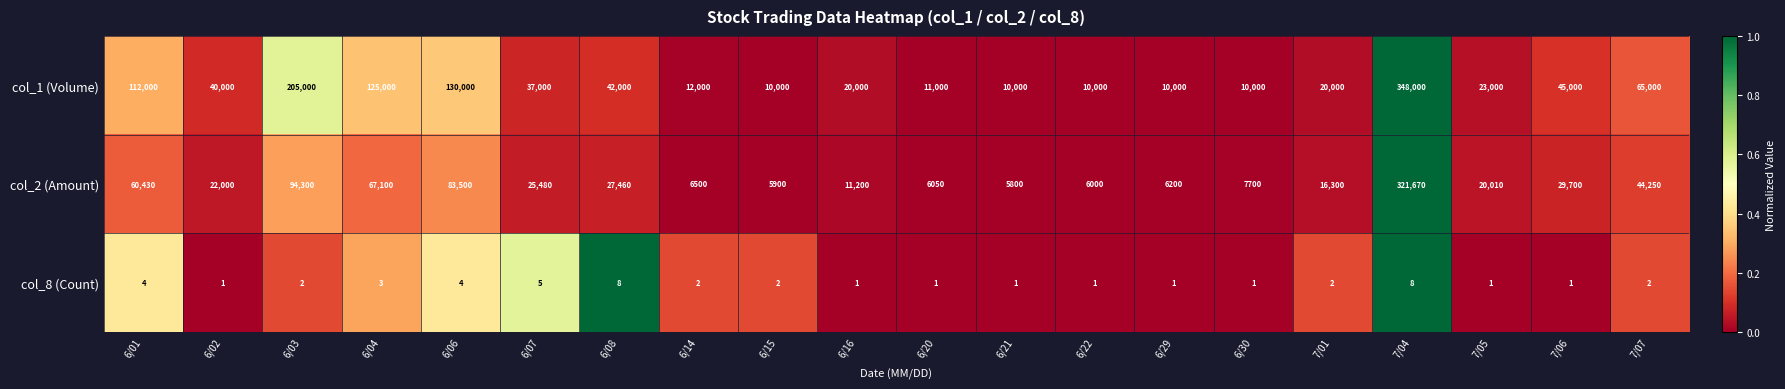

What is the sum of all col_2 (Amount) values?

867550